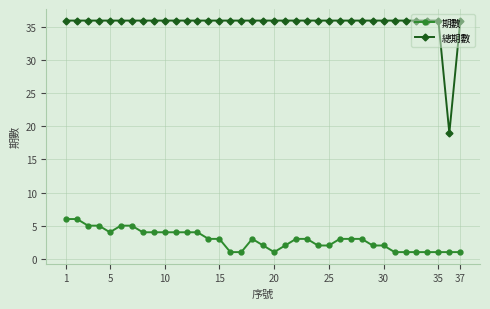

Which series has the largest range (max minus min)?

總期數